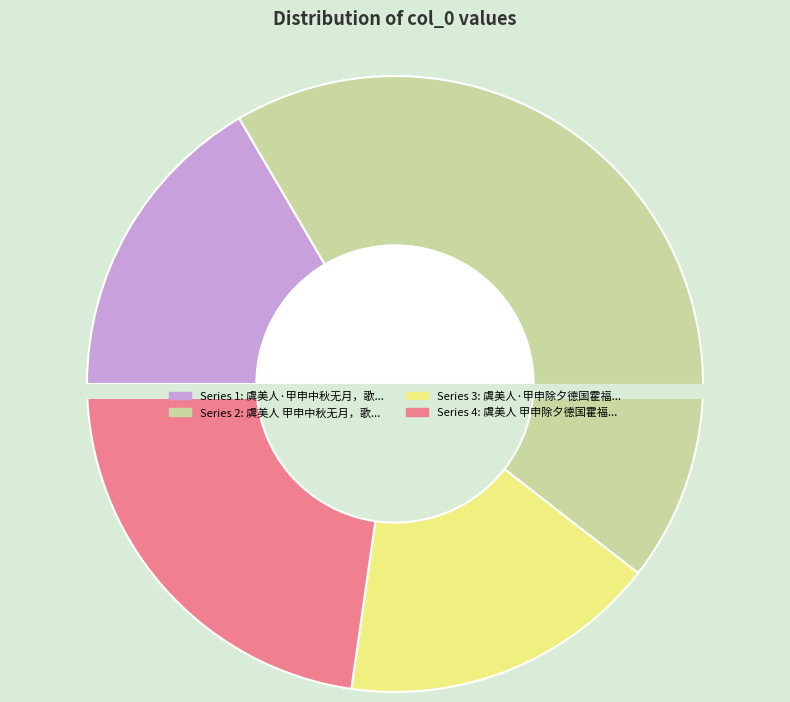

How many segments does this pie chart have?

4